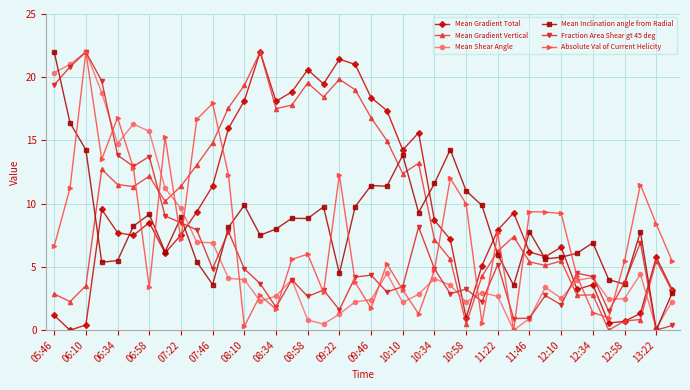

Which series ends up on top after the final intersection of Fraction Area Shear gt 45 deg and Mean Gradient Vertical?

Mean Gradient Vertical